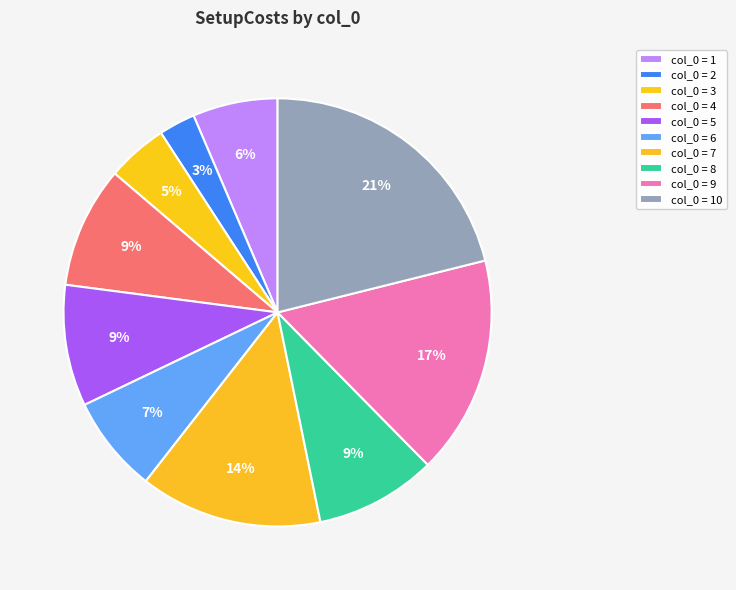

To the nearest percent, what is the difference between the largest and smallest slice percentages?

18%